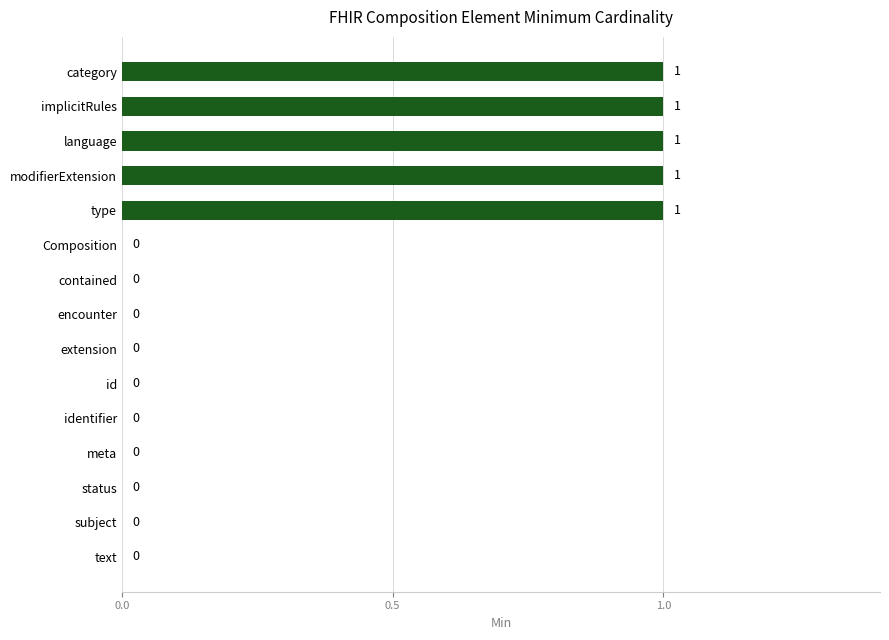

What is the sum of all values?

5